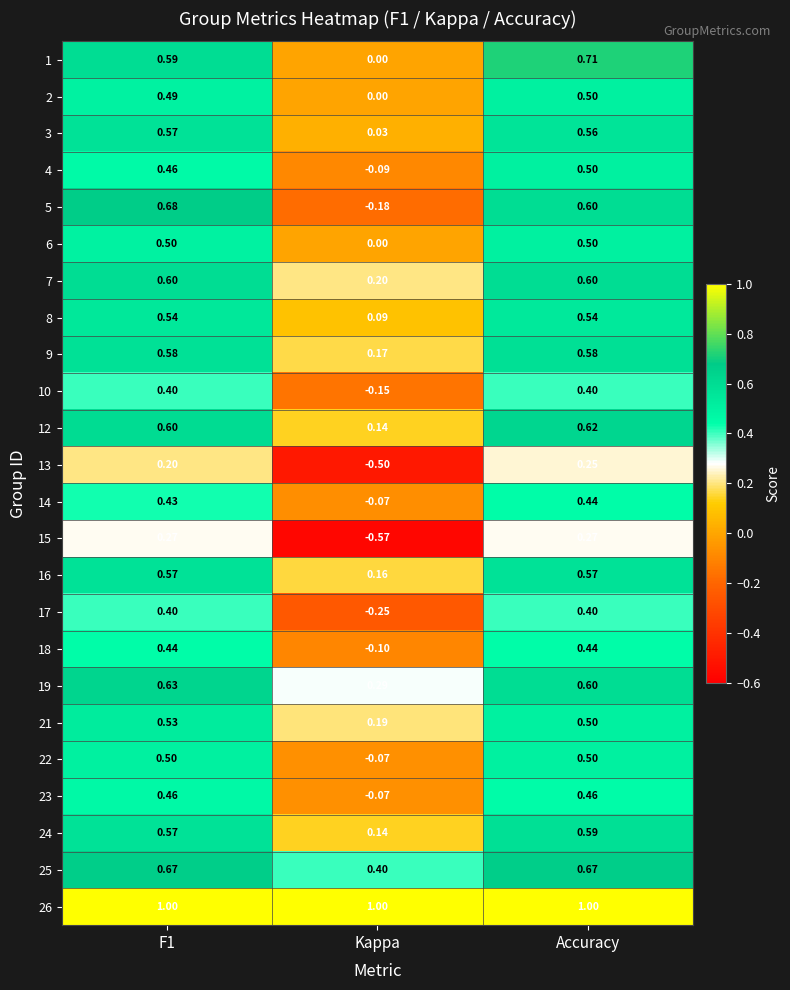

Is the value of 8 at F1 greater than the value of 10 at F1?

Yes